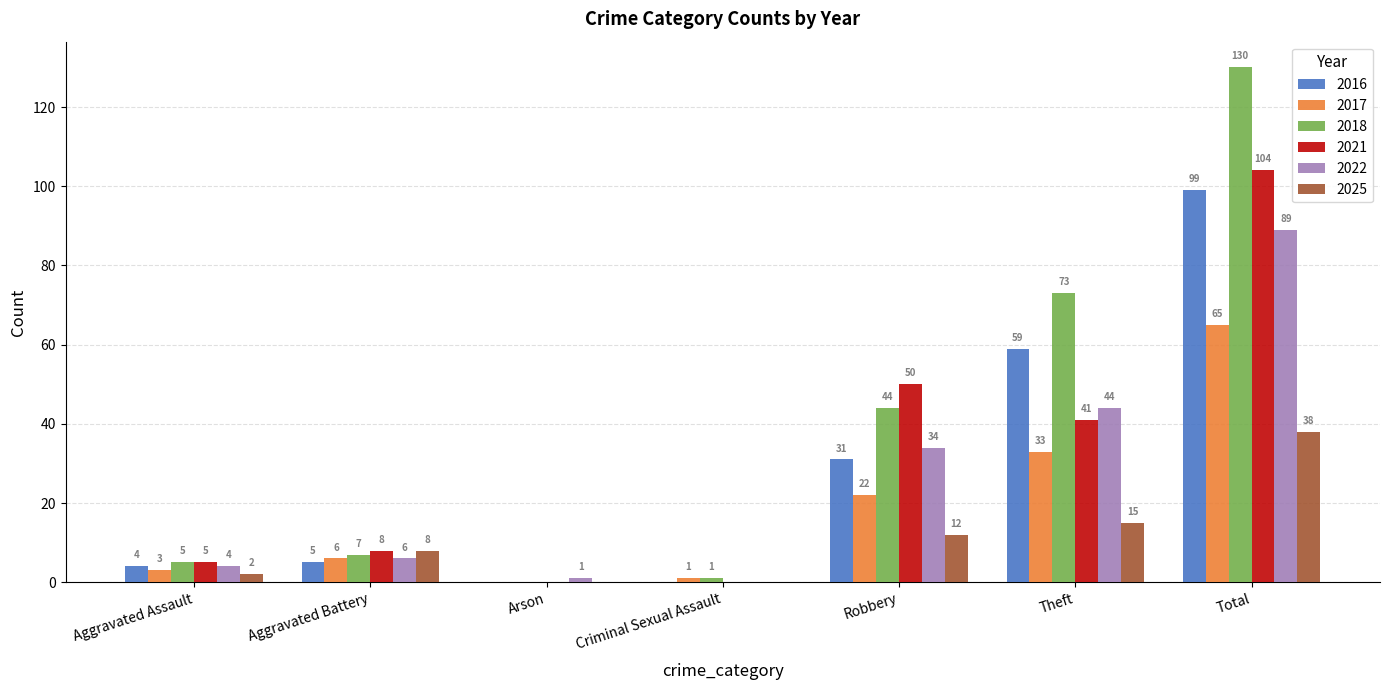

Which series has the largest total across all categories?

2018